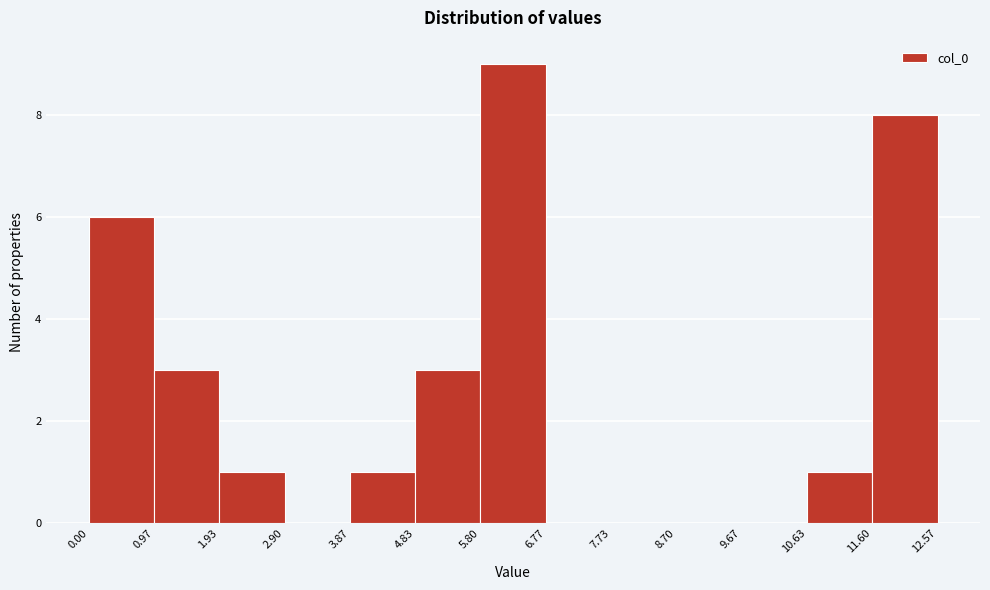

Reading left to right, list every bar in this chart as the range it spans on the x-axis followed by its height. The values are not printed on the chart, so give them approximately, as read against the axis.

0.00 to 0.97: 6
0.97 to 1.93: 3
1.93 to 2.90: 1
2.90 to 3.87: 0
3.87 to 4.83: 1
4.83 to 5.80: 3
5.80 to 6.77: 9
6.77 to 7.73: 0
7.73 to 8.70: 0
8.70 to 9.67: 0
9.67 to 10.63: 0
10.63 to 11.60: 1
11.60 to 12.57: 8